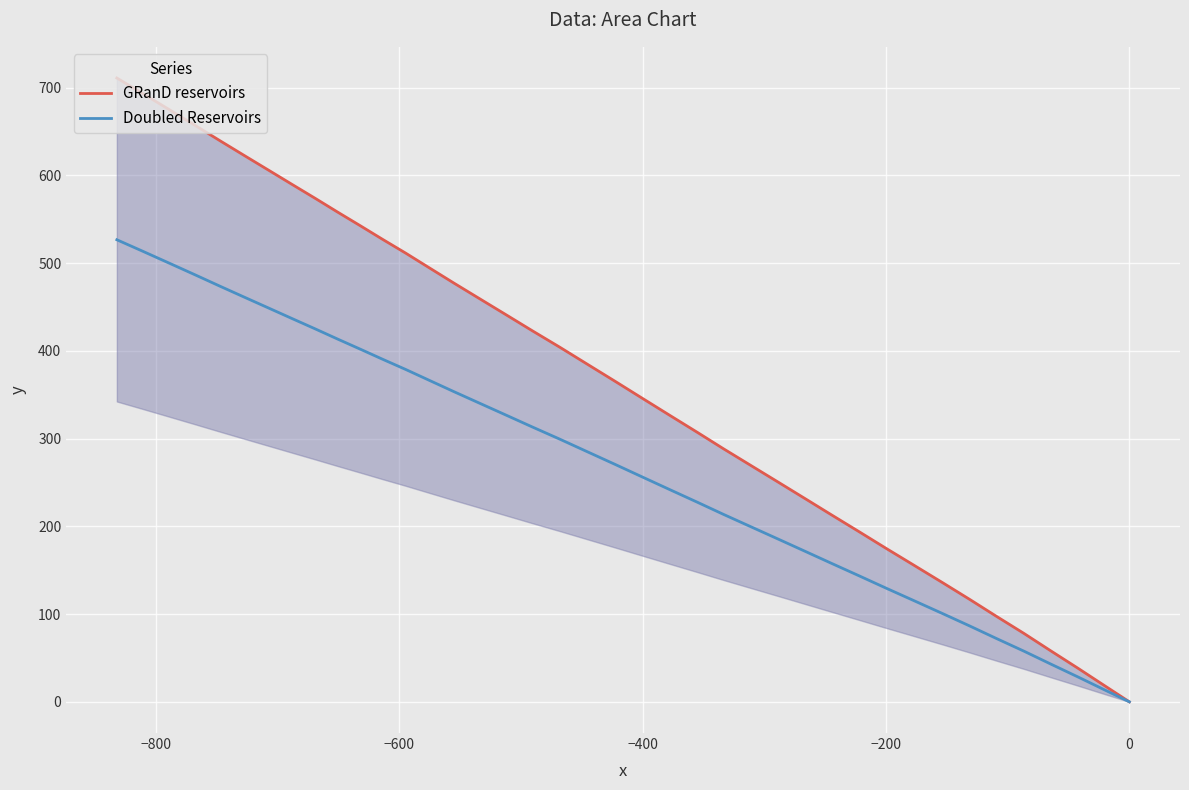

What is the maximum value for Doubled Reservoirs?

526.7